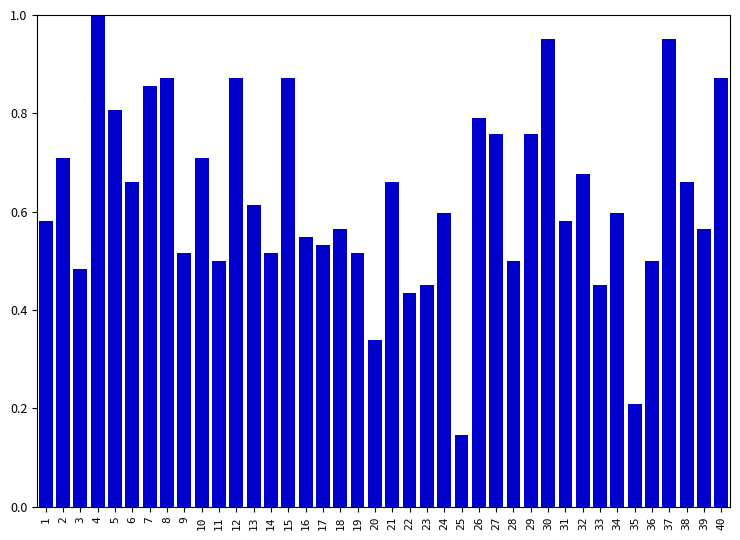

The chart shows a value of 0.6 at 1. True or false?

True